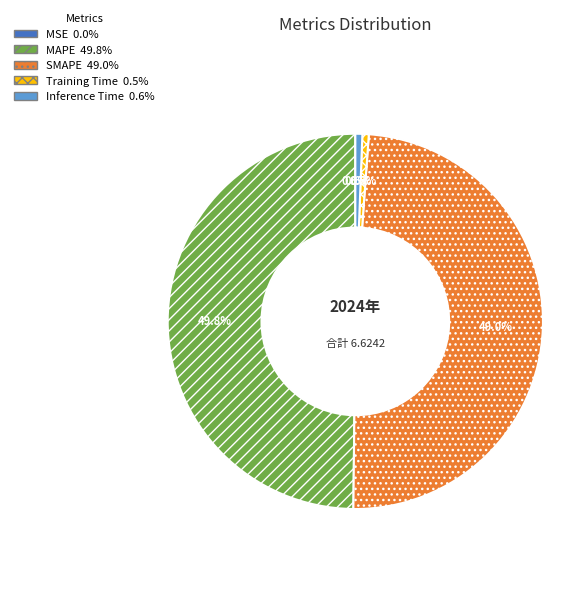

The Inference Time slice represents 11% of the pie. True or false?

False